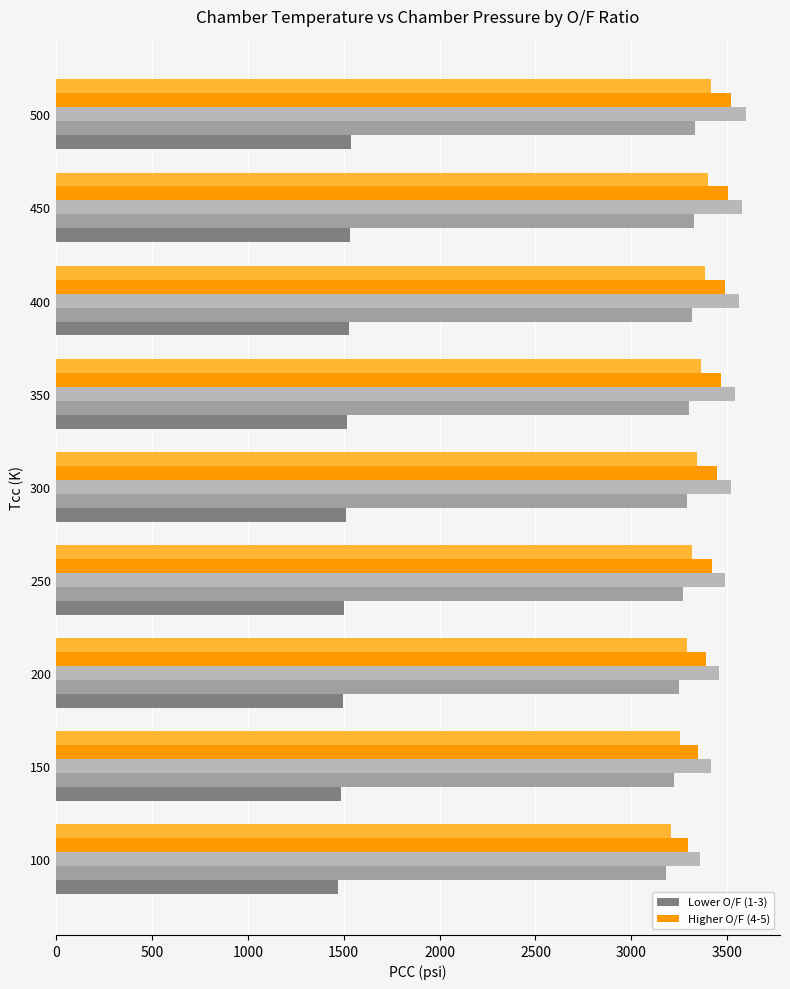

What is the total value across all series at 100?

14511.9